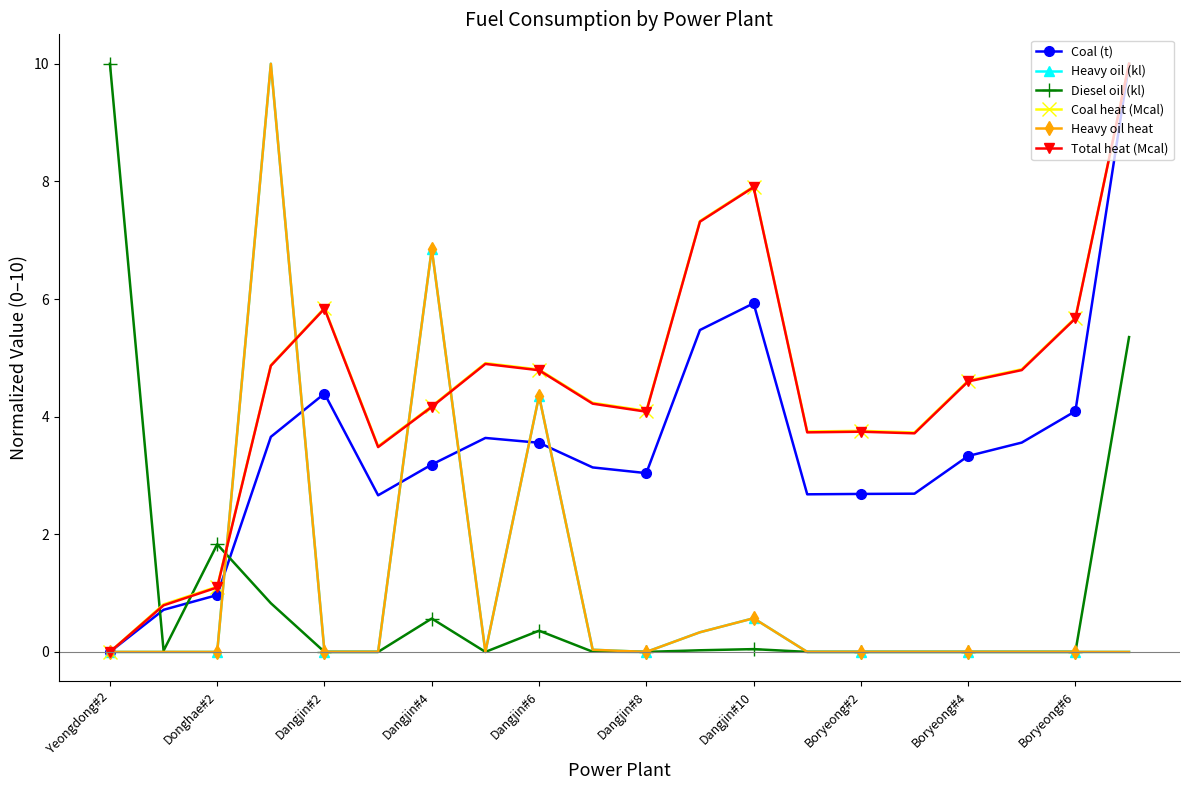

What is the average value of the Total heat (Mcal) series?

4.5